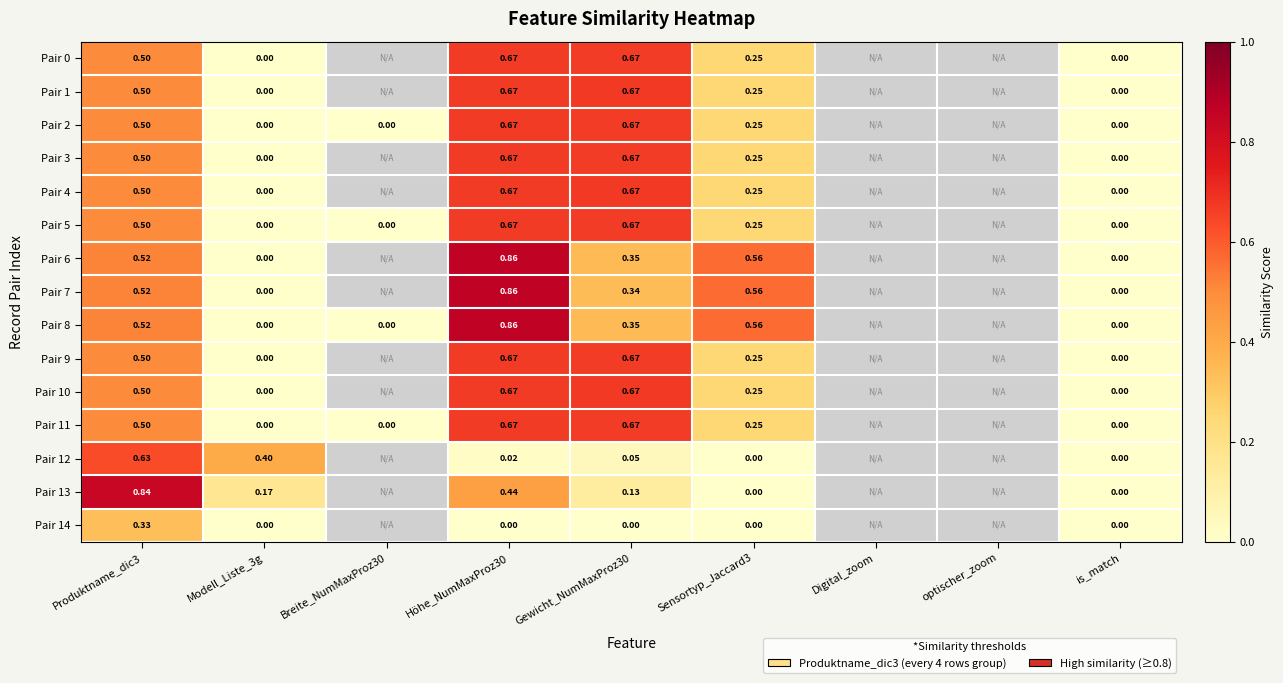

At which category is the sum across all series the highest?

Höhe_NumMaxProz30